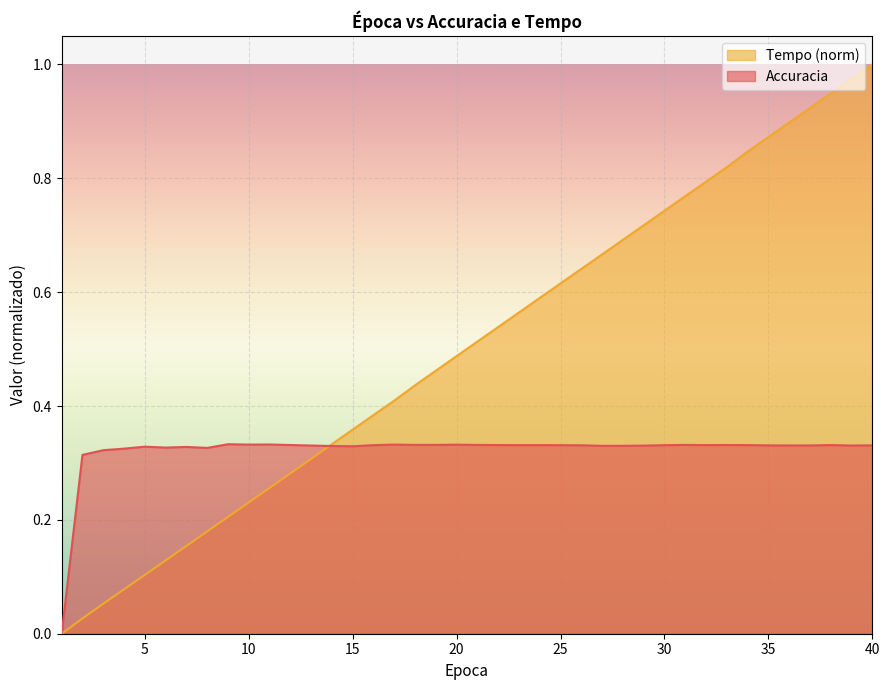

How many intersections are there between Tempo and Accuracia?

1